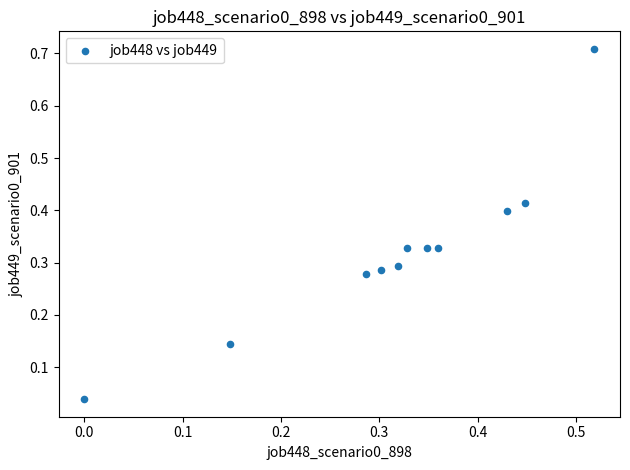

What is the range of X values (max minus min)?

0.5